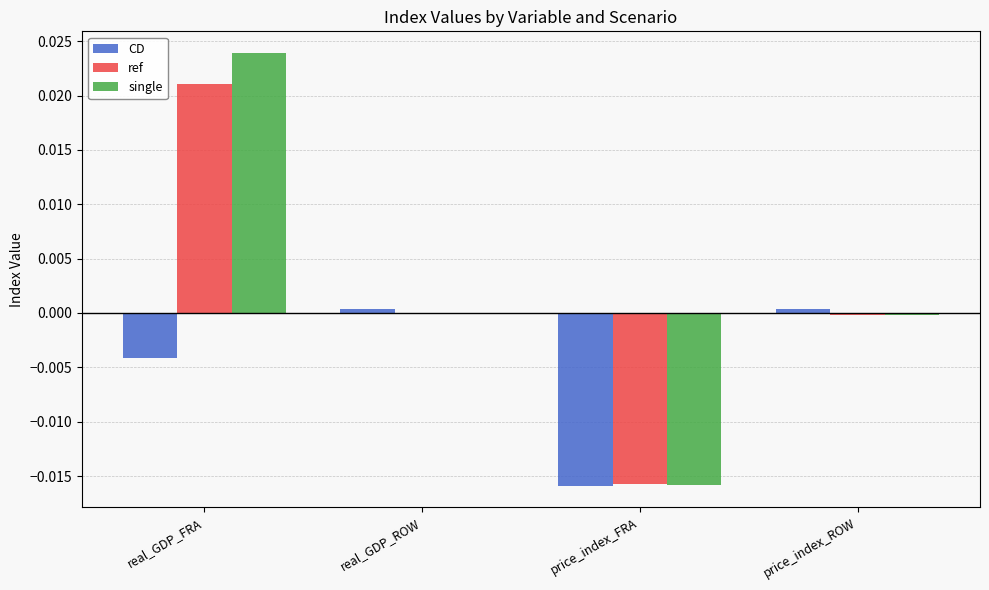

Does the chart contain stacked bars?

No